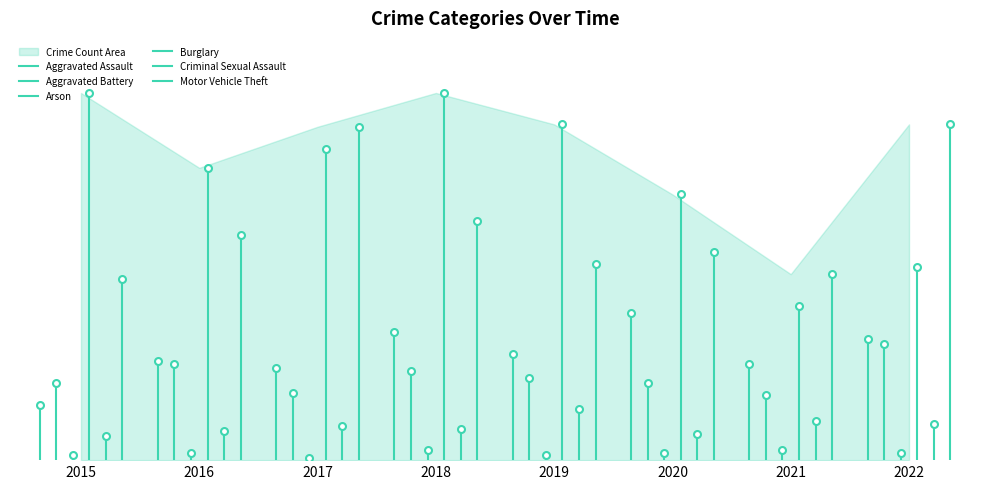

What is the approximate value of Burglary at 2020, to the nearest 10?

110